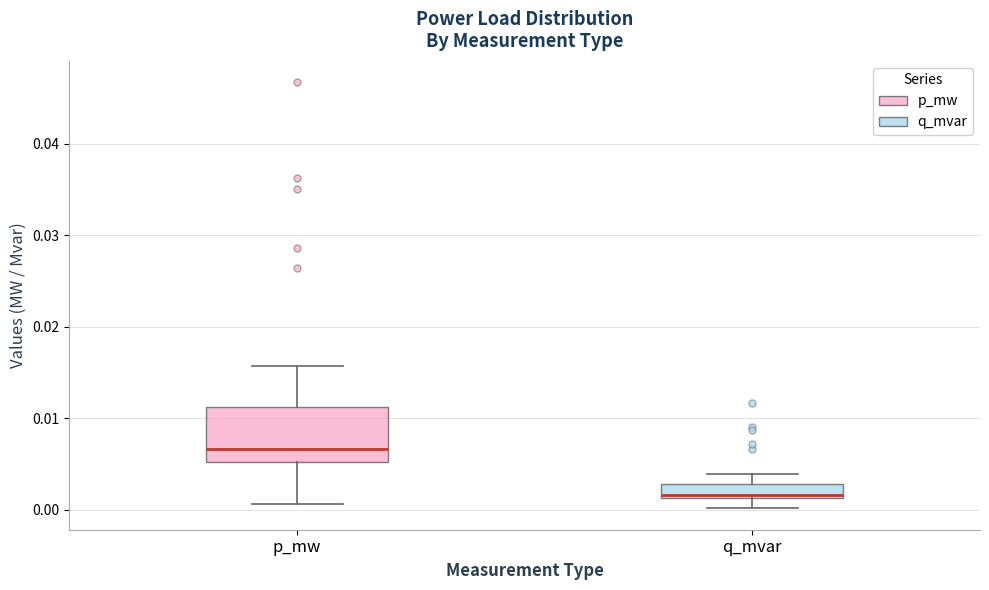

Reading left to right, read every box against the y-axis: the position of its median line, the range the box covers, and the ends of its whiskers. The values are not printed on the chart, so give them approximately, as read against the axis.

p_mw: median 0.007, box 0.005 to 0.011, whiskers 0.001 to 0.016
q_mvar: median 0.002, box 0.001 to 0.003, whiskers 0.000 to 0.004